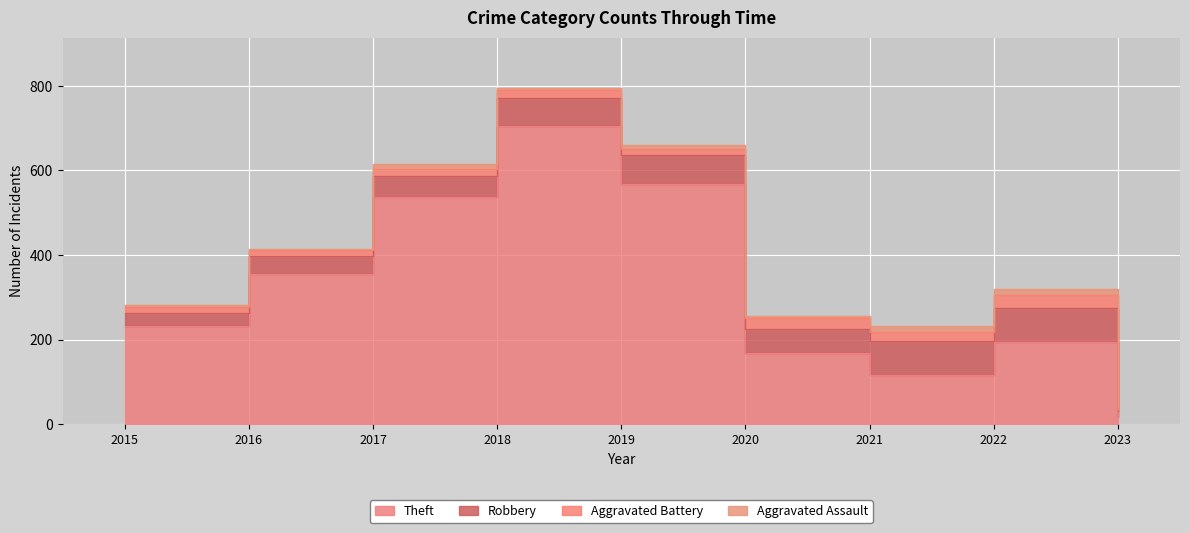

Which series has the largest total across all categories?

Theft